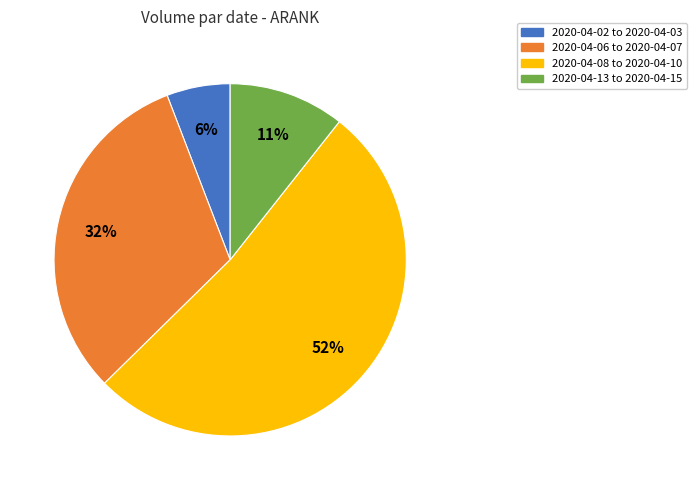

To the nearest percent, what is the difference between the largest and smallest slice percentages?

46%